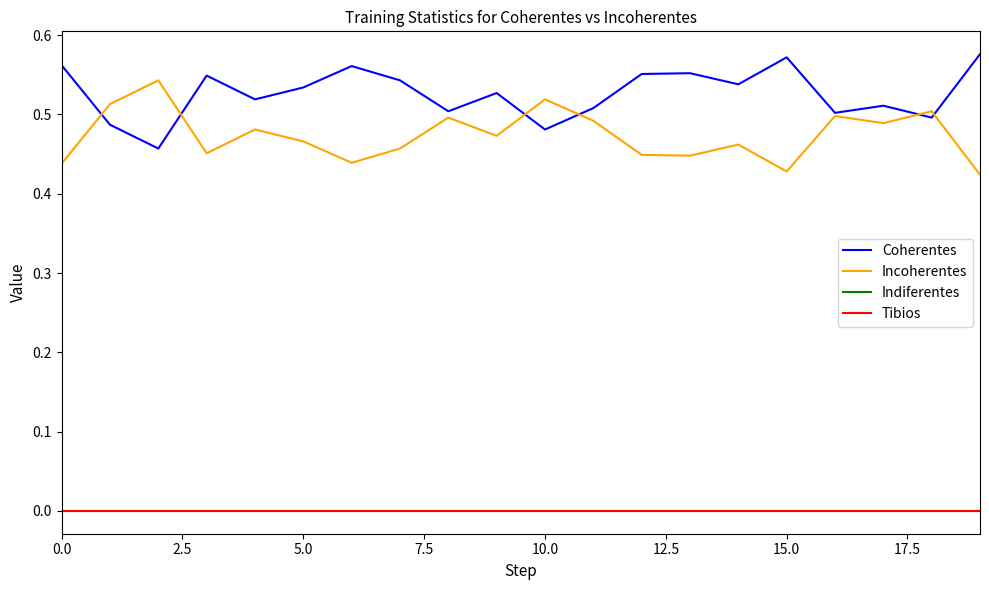

Count the Coherentes values in the range 0 to 1.

20